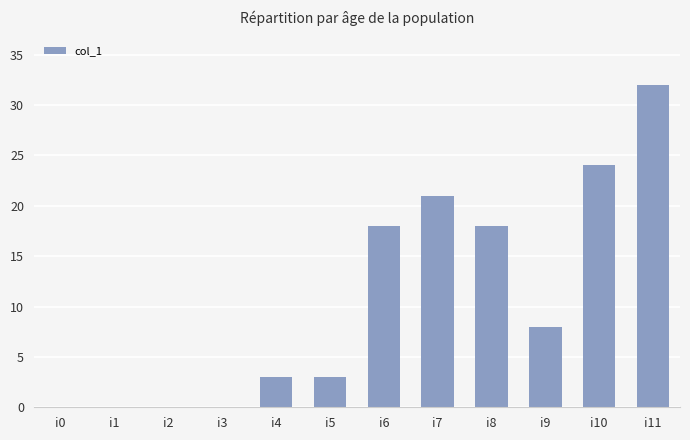

What value does the data have at i6?

18